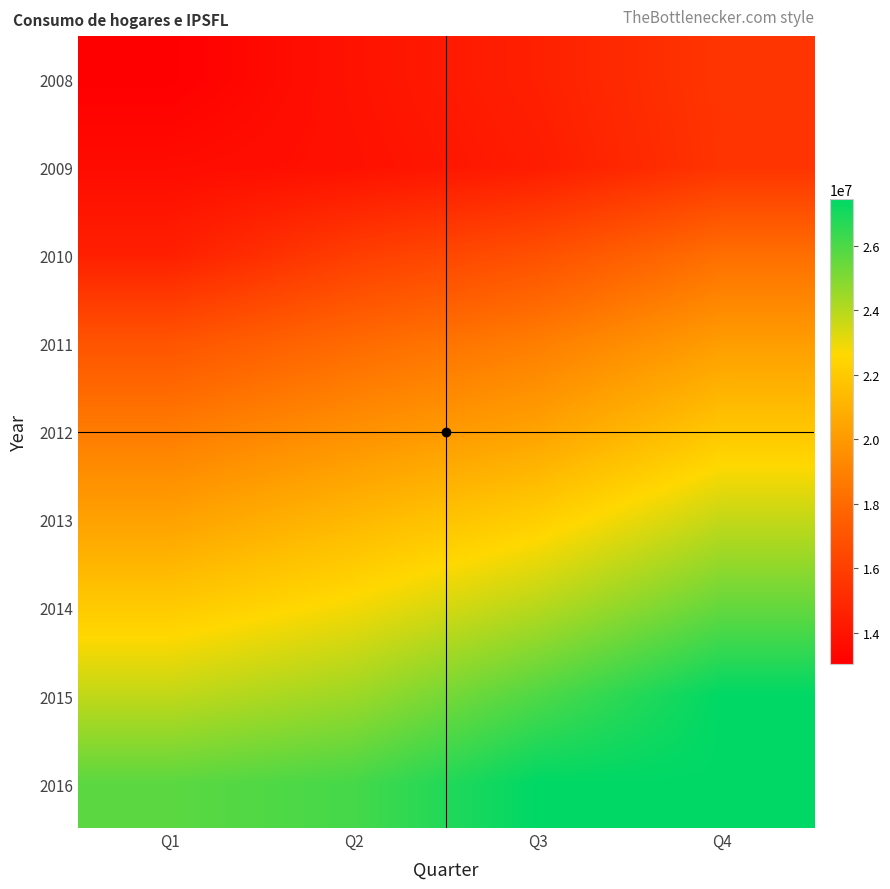

At how many categories does at least one series exceed 26167686?

2